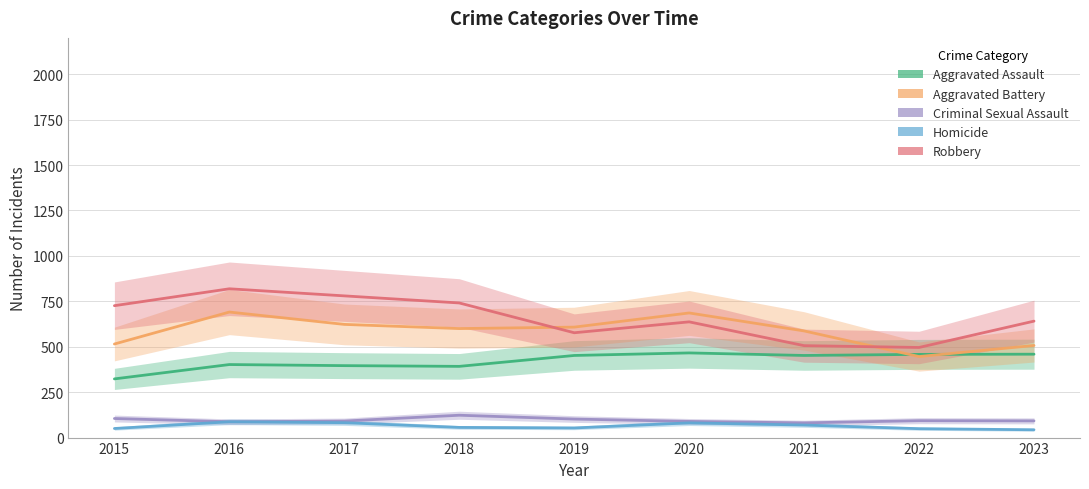

Which category has the highest value in the Criminal Sexual Assault series?

2018